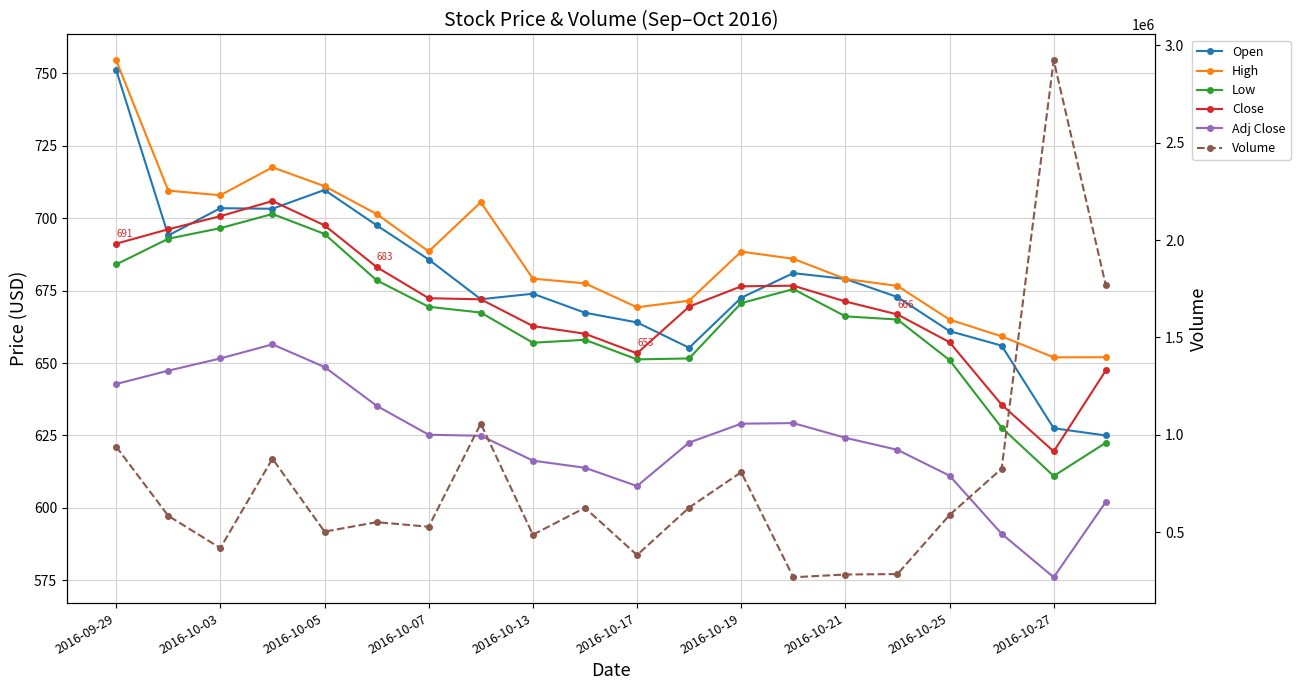

What is the lowest value of the High series?

652.0